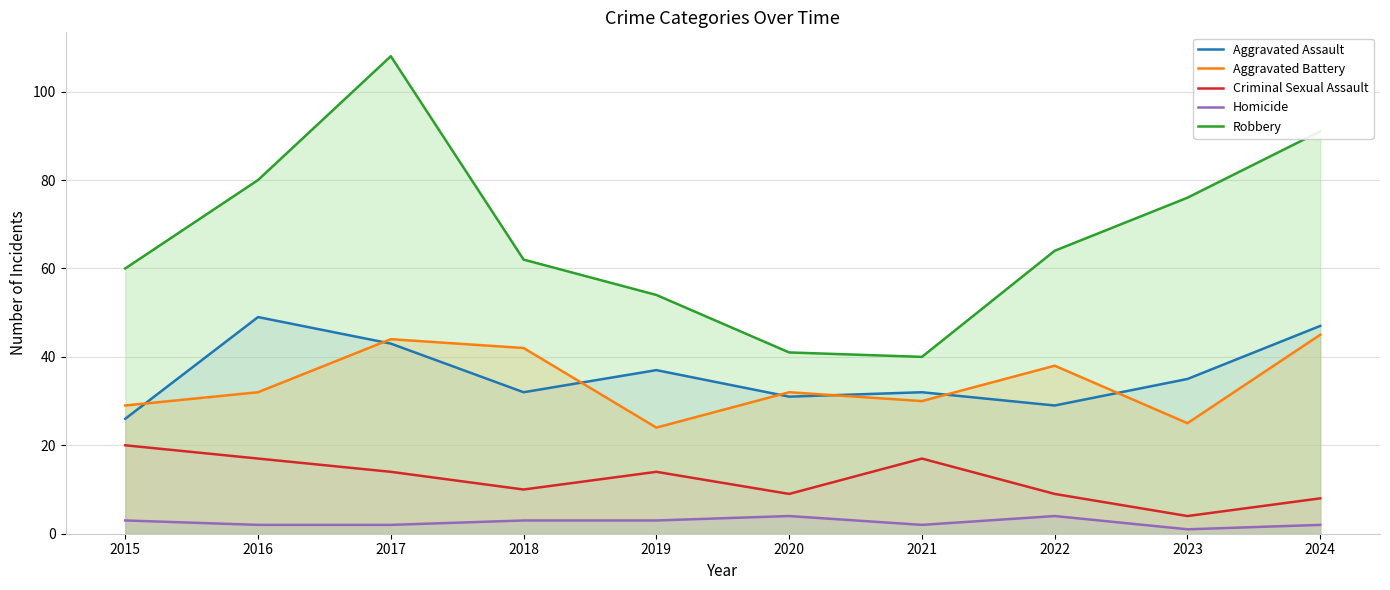

What are all the series names shown in the legend?

Aggravated Assault, Aggravated Battery, Criminal Sexual Assault, Homicide, Robbery